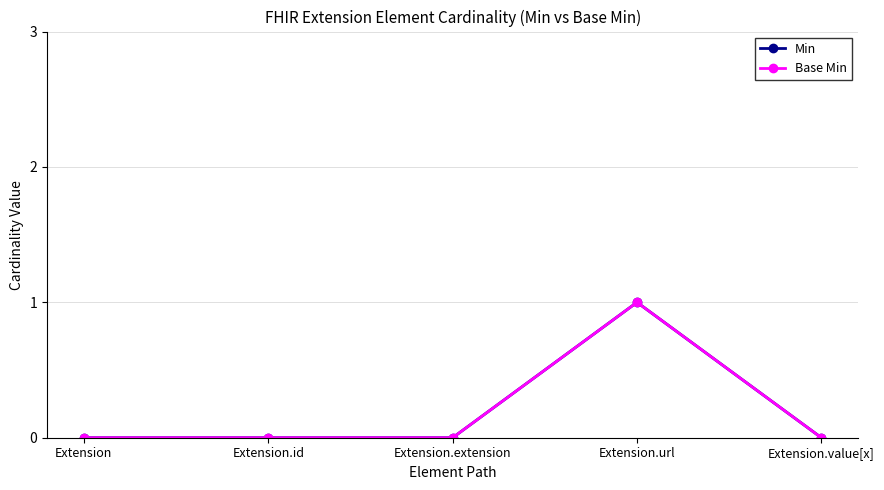

True or false: Min has more than 2 interior local peaks.

False